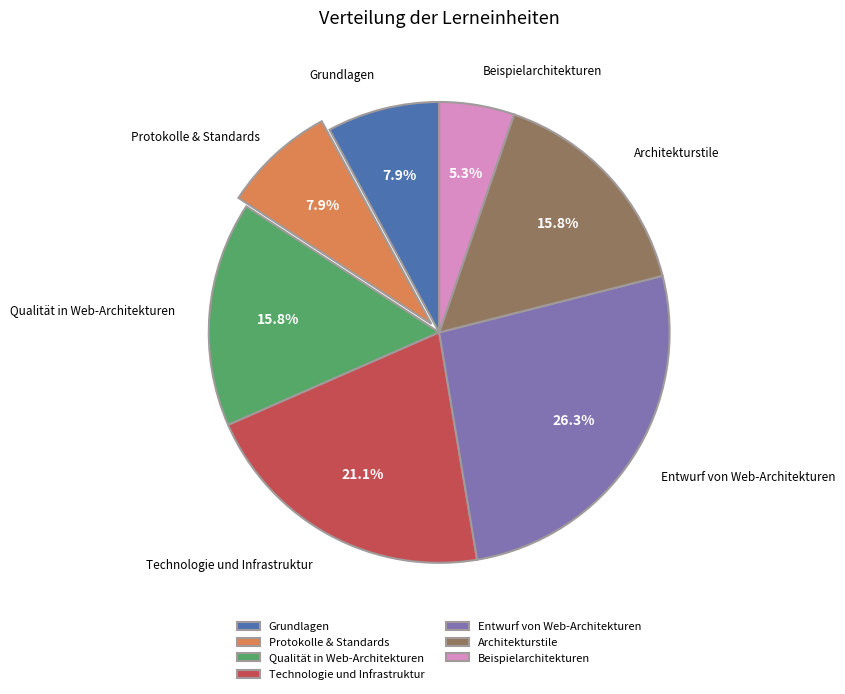

What is the total percentage of Qualität in Web-Architekturen and Grundlagen?

23.7%